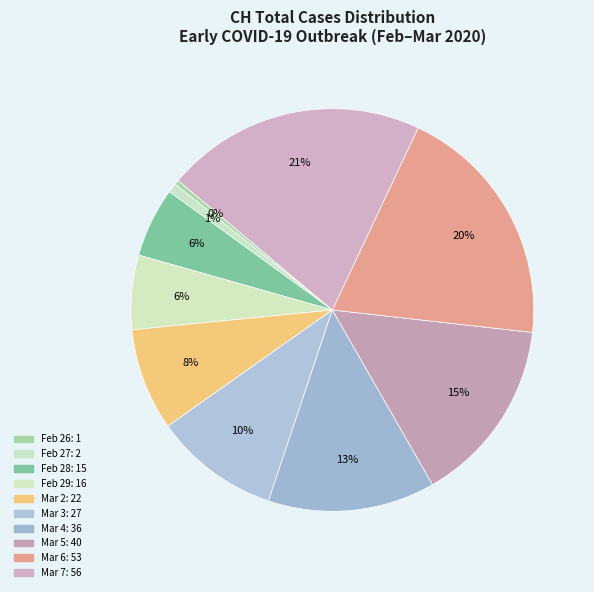

Is there any slice that represents more than half of the pie?

No